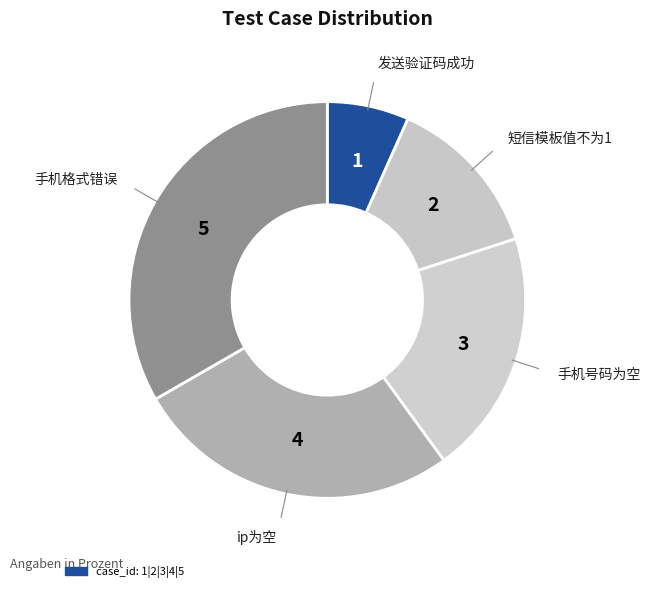

Does any single category account for the majority?

No